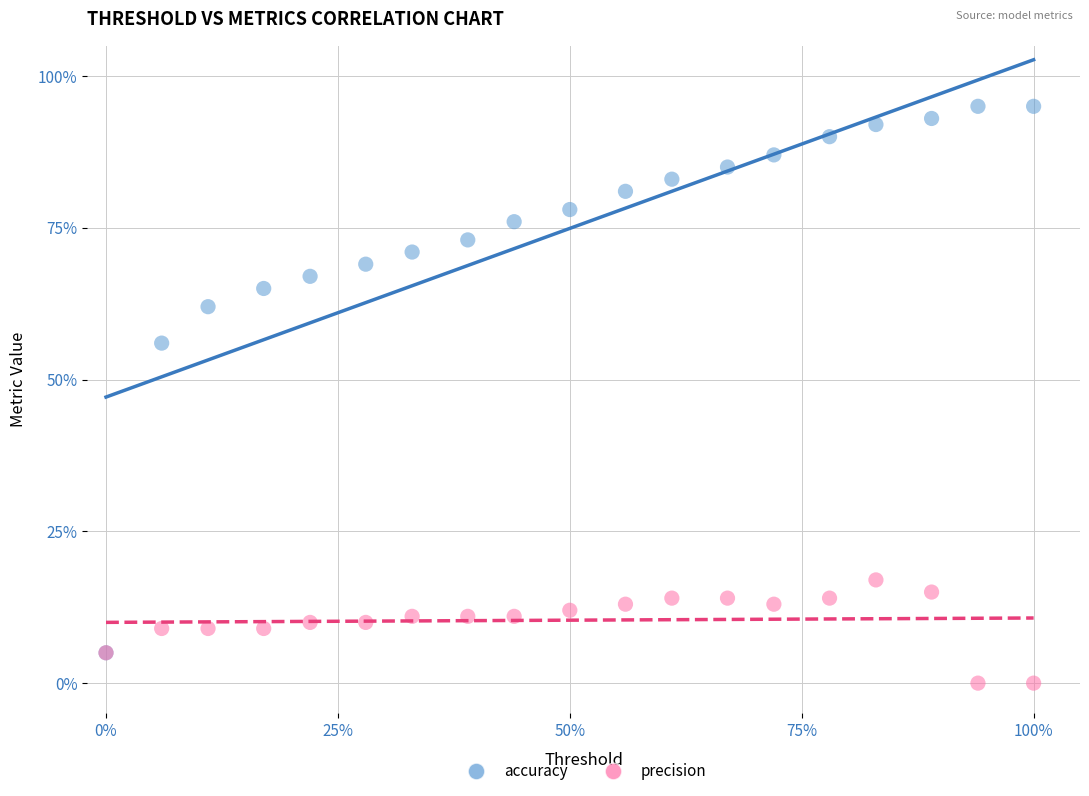

Which series has the widest spread of Y values?

accuracy